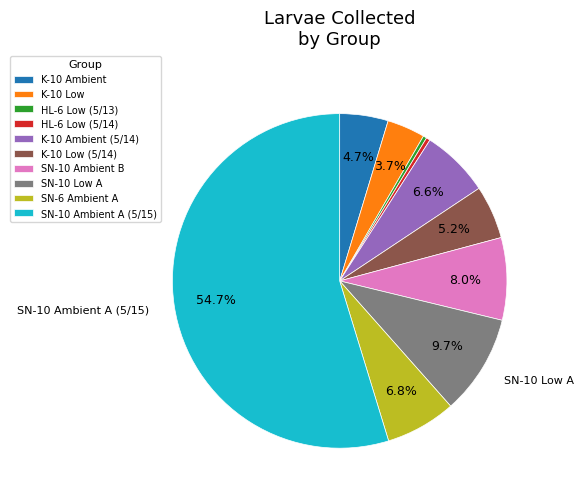

To the nearest percent, what is the difference between the SN-10 Ambient B and K-10 Ambient (5/14) slice percentages?

1%